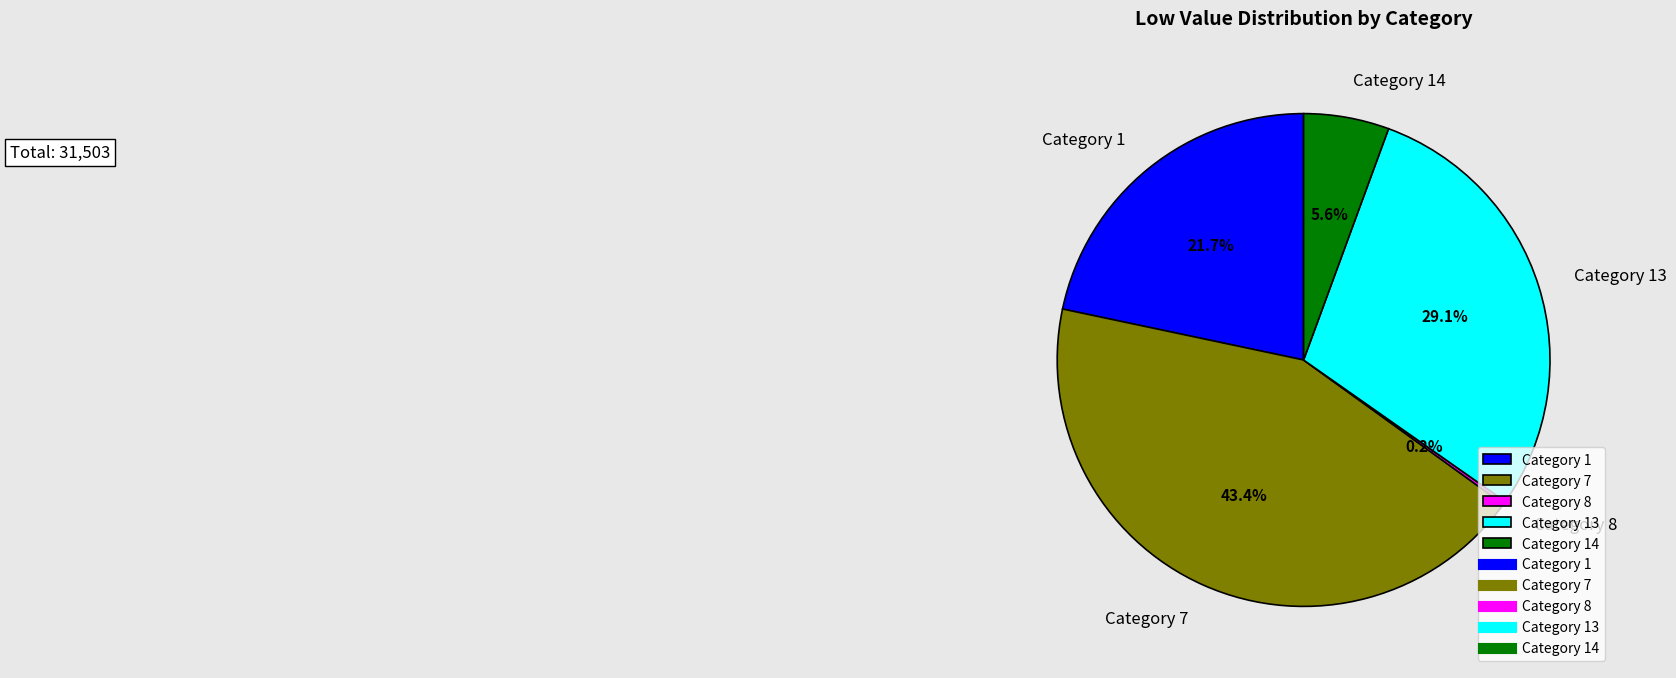

What percentage is NOT represented by Category 13?

70.9%